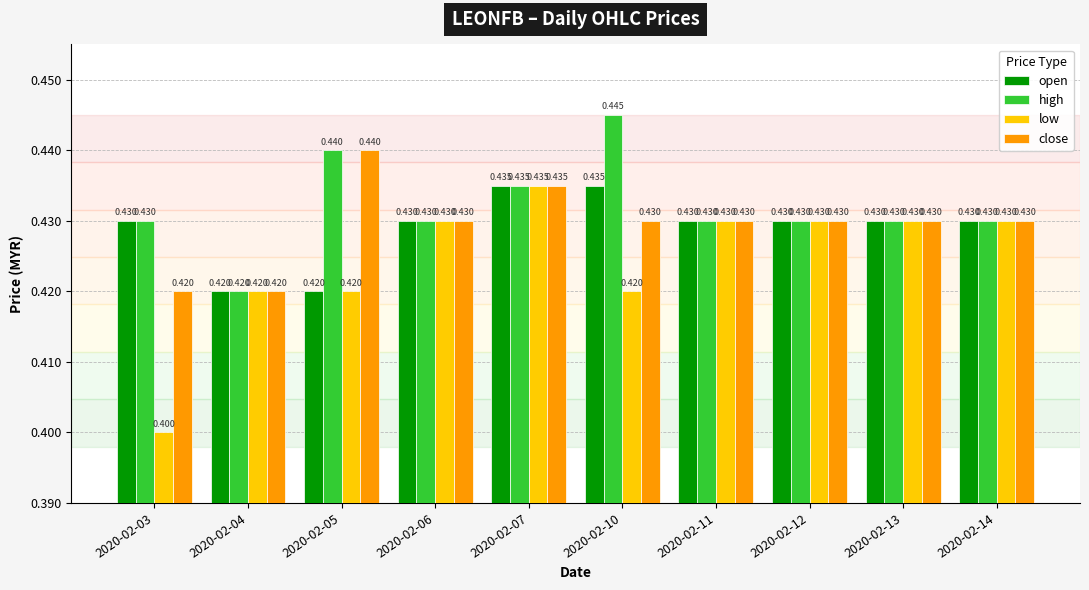

Reading left to right, list all the values displayed in this chart.

open: 2020-02-03=0.4	2020-02-04=0.4	2020-02-05=0.4	2020-02-06=0.4	2020-02-07=0.4	2020-02-10=0.4	2020-02-11=0.4	2020-02-12=0.4	2020-02-13=0.4	2020-02-14=0.4
high: 2020-02-03=0.4	2020-02-04=0.4	2020-02-05=0.4	2020-02-06=0.4	2020-02-07=0.4	2020-02-10=0.4	2020-02-11=0.4	2020-02-12=0.4	2020-02-13=0.4	2020-02-14=0.4
low: 2020-02-03=0.4	2020-02-04=0.4	2020-02-05=0.4	2020-02-06=0.4	2020-02-07=0.4	2020-02-10=0.4	2020-02-11=0.4	2020-02-12=0.4	2020-02-13=0.4	2020-02-14=0.4
close: 2020-02-03=0.4	2020-02-04=0.4	2020-02-05=0.4	2020-02-06=0.4	2020-02-07=0.4	2020-02-10=0.4	2020-02-11=0.4	2020-02-12=0.4	2020-02-13=0.4	2020-02-14=0.4